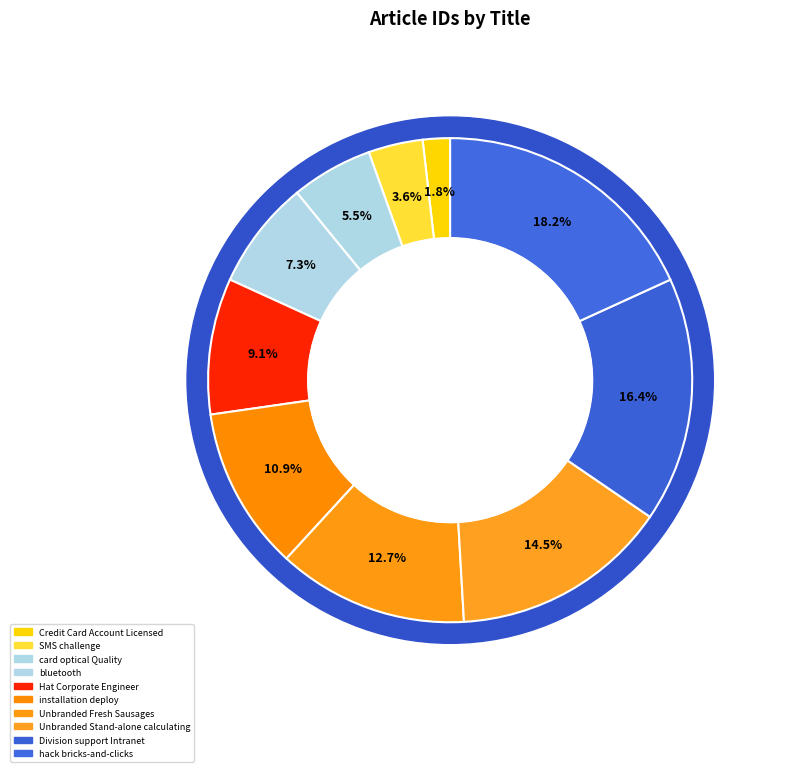

To the nearest percent, what is the average slice percentage?

10%